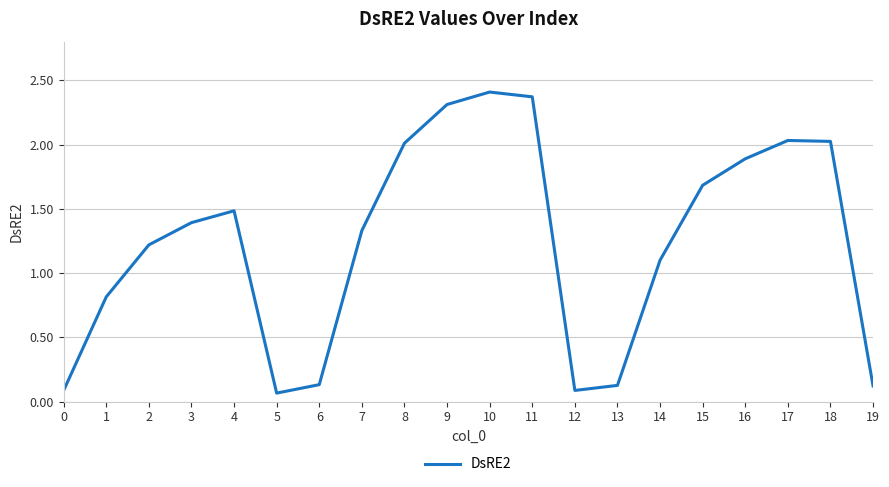

What is the difference between the maximum and minimum values?

2.3